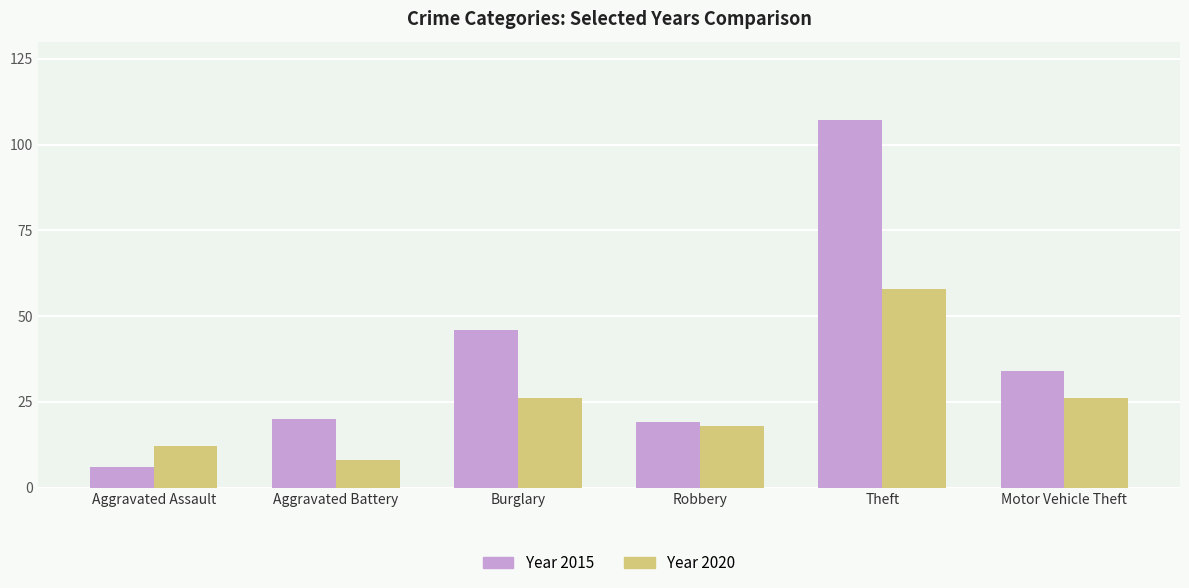

What is the difference between the highest and lowest values at Aggravated Battery?

12